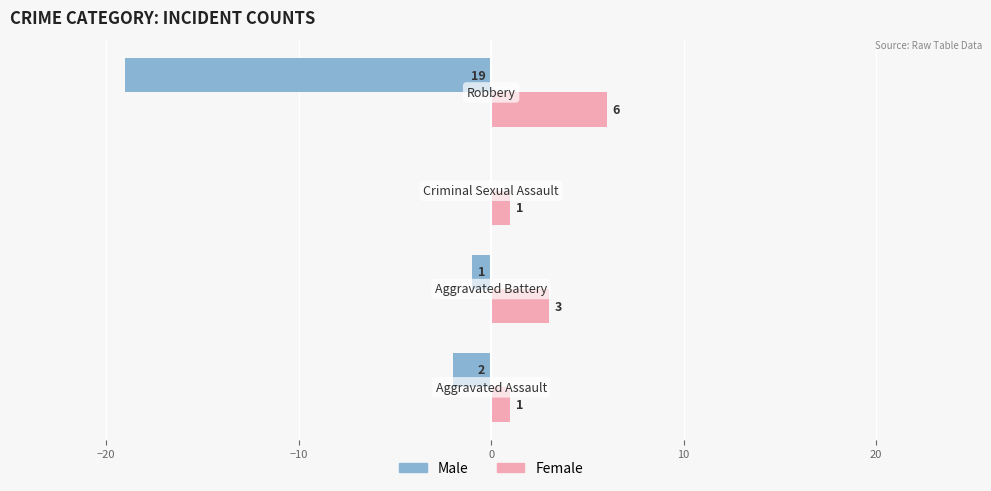

What is the maximum value for Female?

6